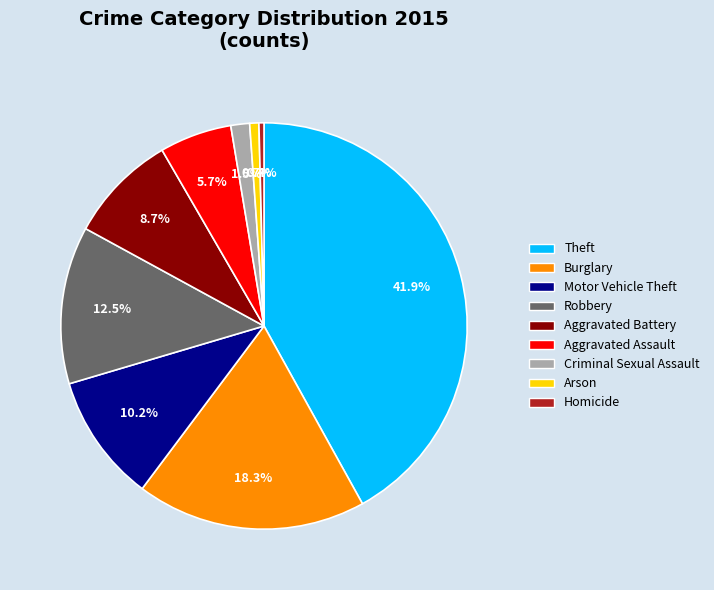

What is the ratio of the value at Burglary to the value at Robbery?

1.5